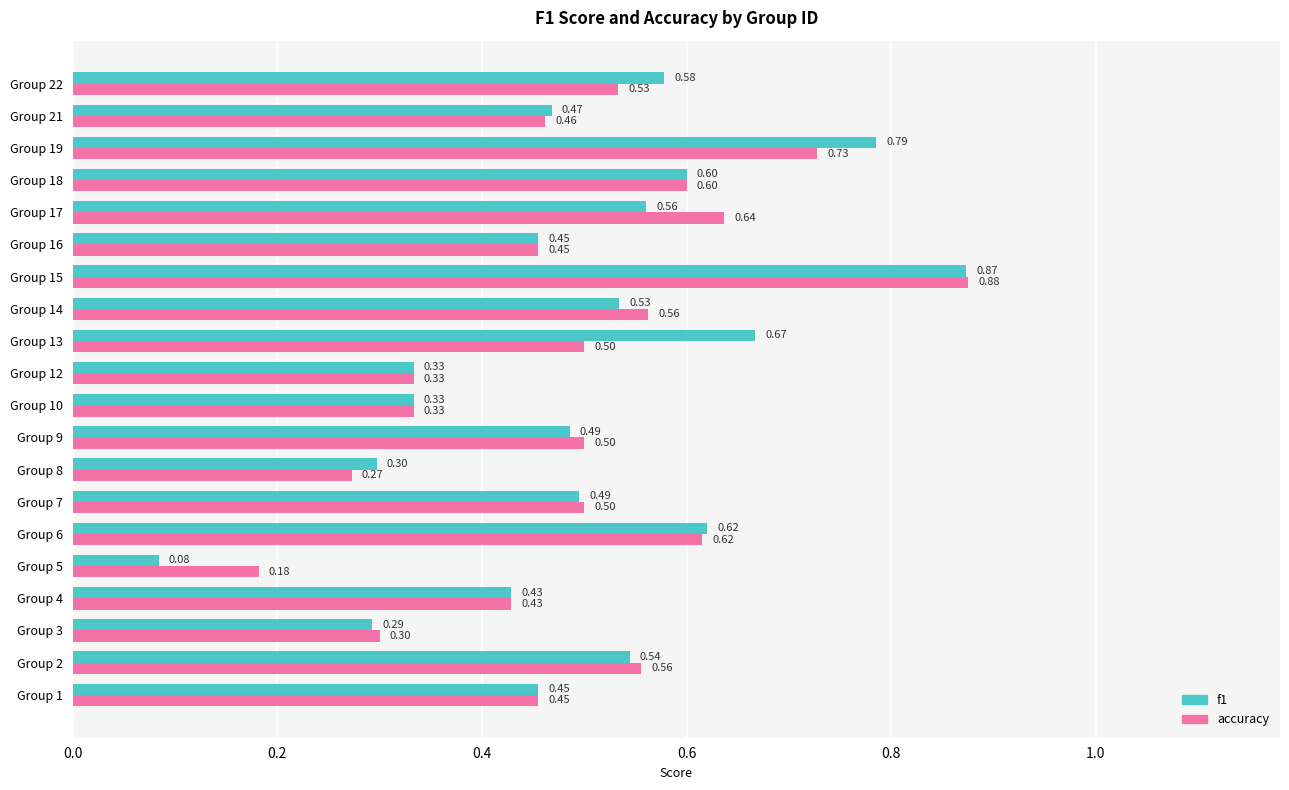

Which series has the largest total across all categories?

f1